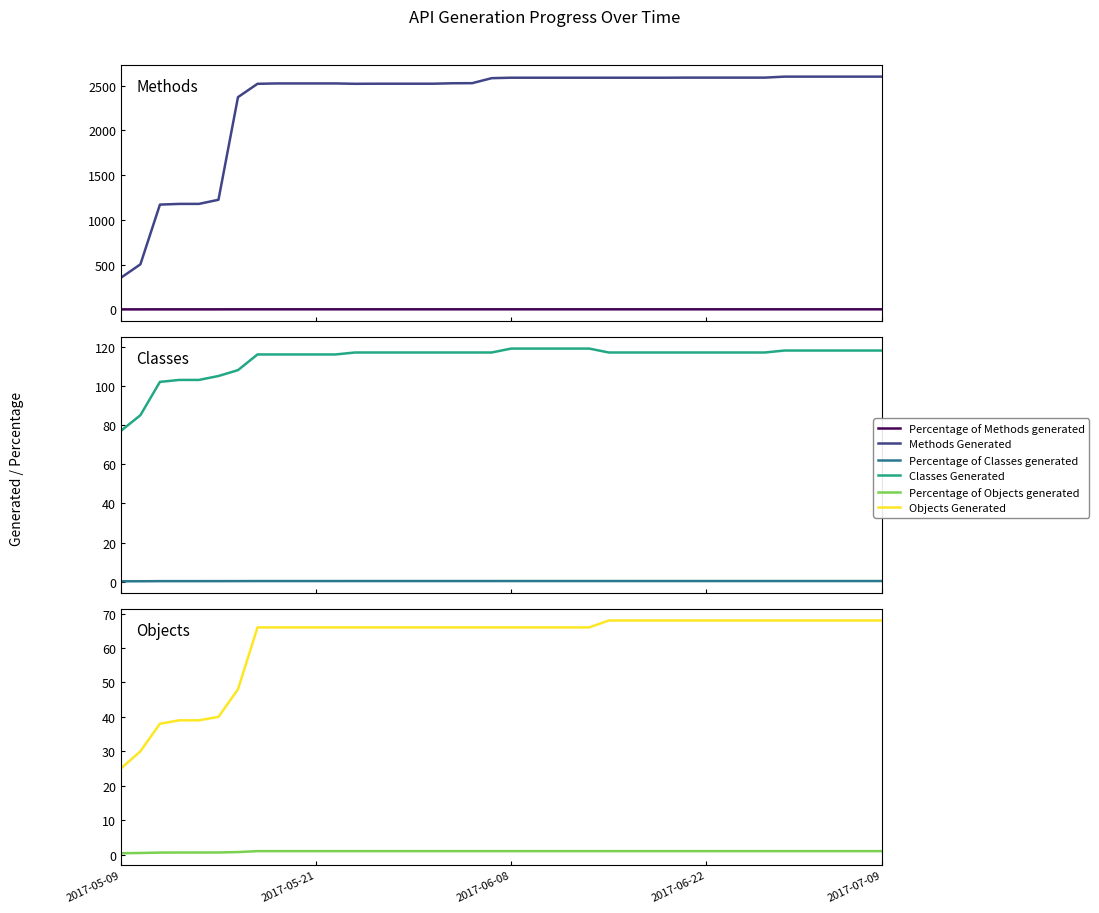

In Methods Generated, how many points are lower than both neighbors (excluding endpoints)?

1